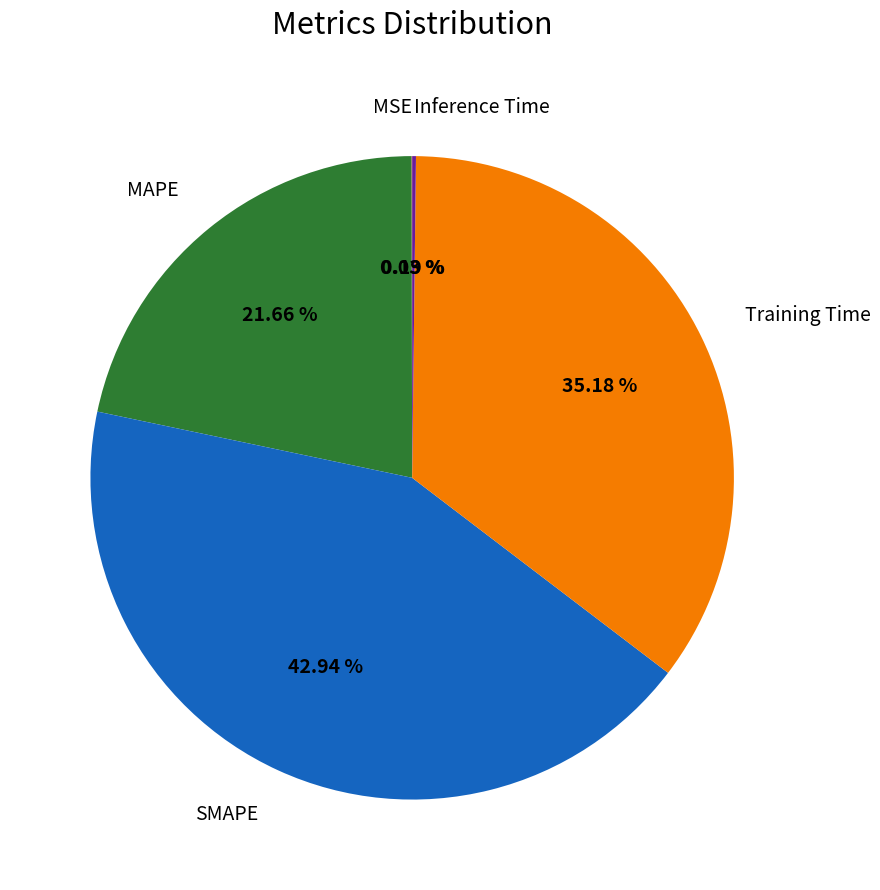

Which slice is the largest?

SMAPE